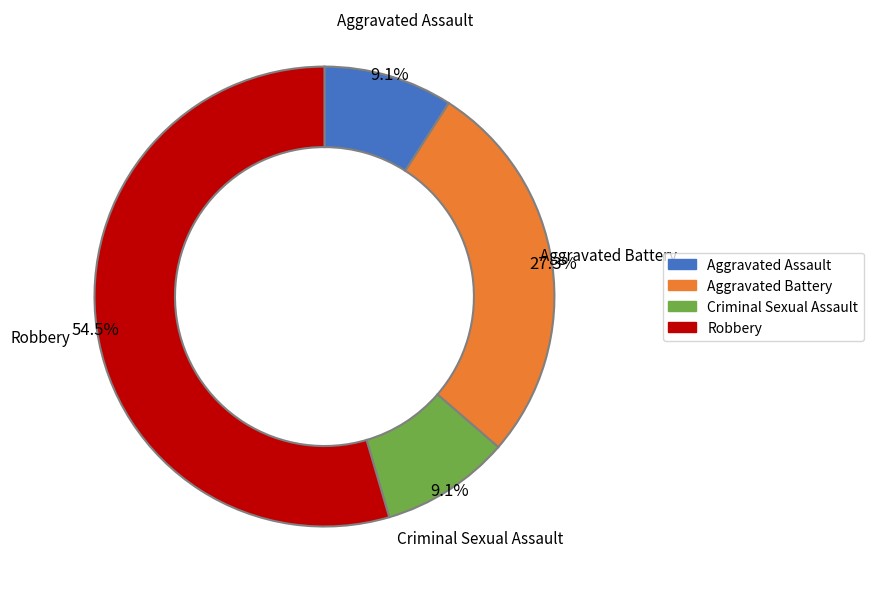

To the nearest percent, what portion does Criminal Sexual Assault represent?

9%